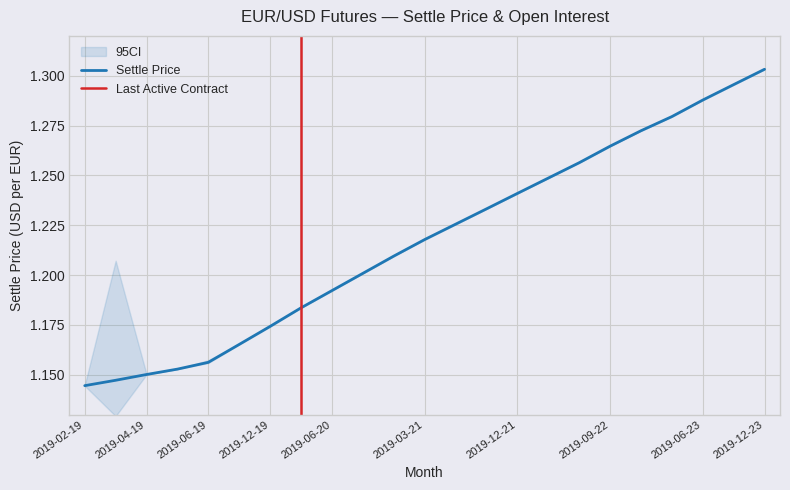

What is the sum of the values at 2019-06-22 and 2019-02-19?

2.4